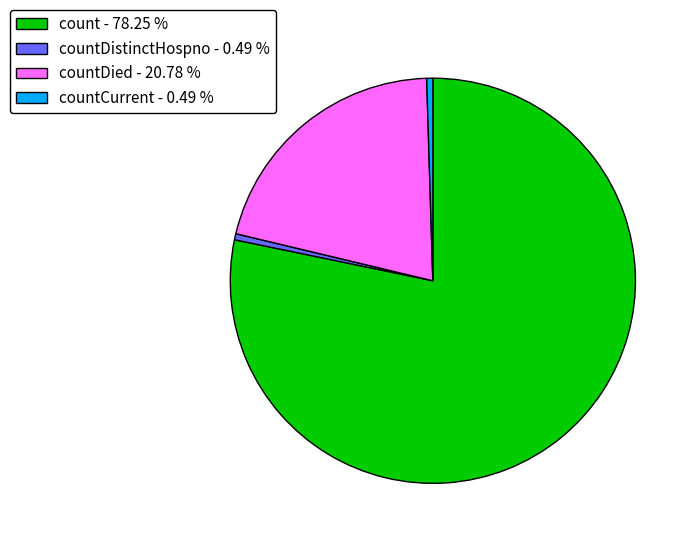

What is the largest slice in the pie chart?

count - 78.25 %